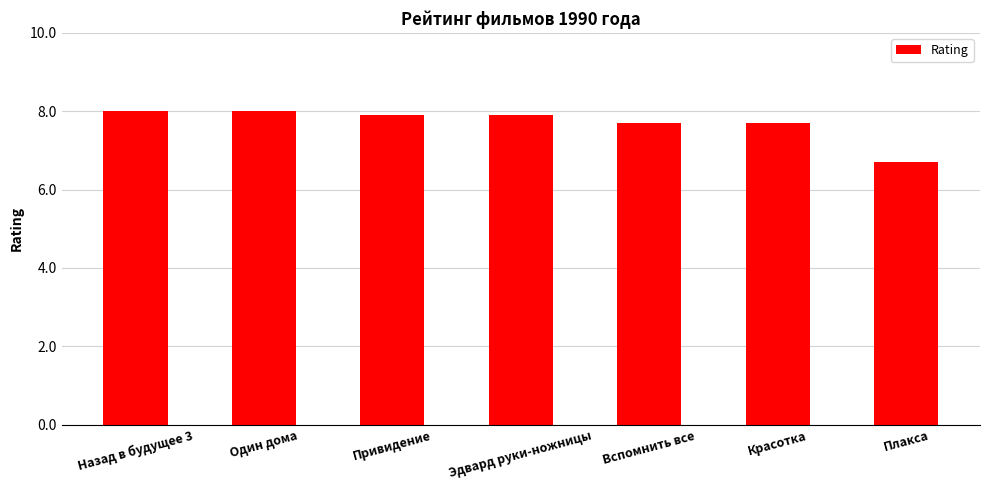

What is the maximum value shown in the chart?

8.0